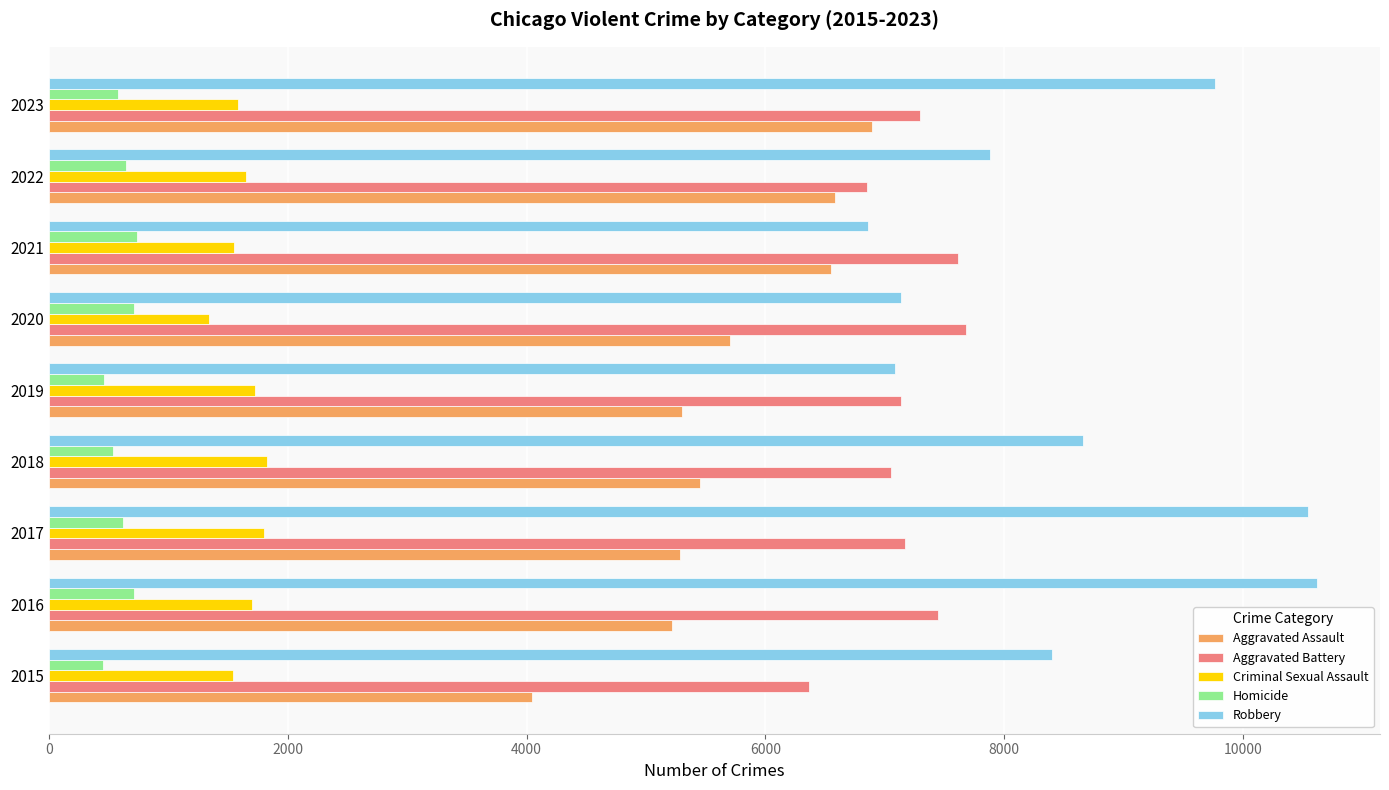

The value of Criminal Sexual Assault at 2019 is 2600. True or false?

False